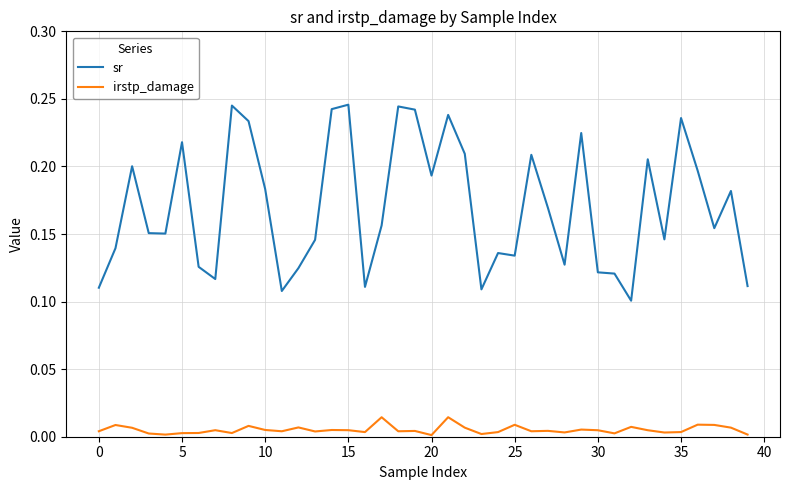

Which series has the widest spread of values?

sr